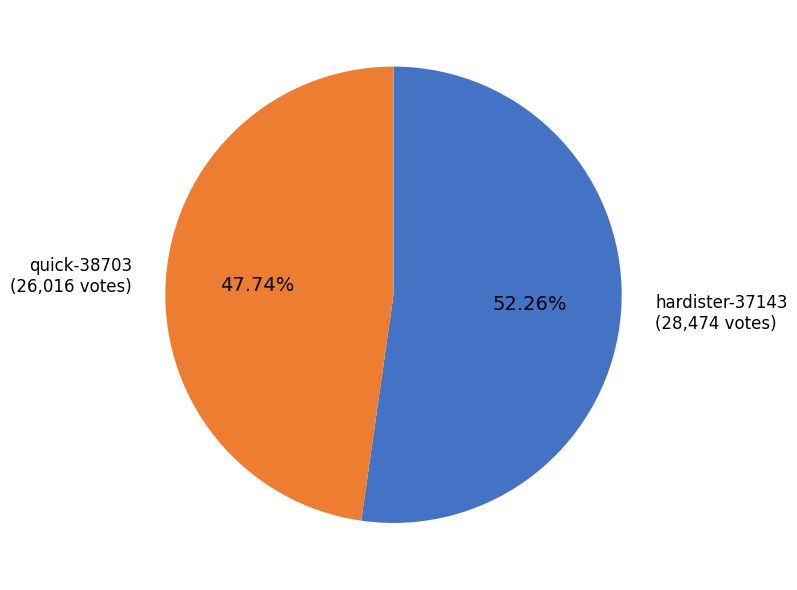

Which category accounts for the majority?

hardister-37143